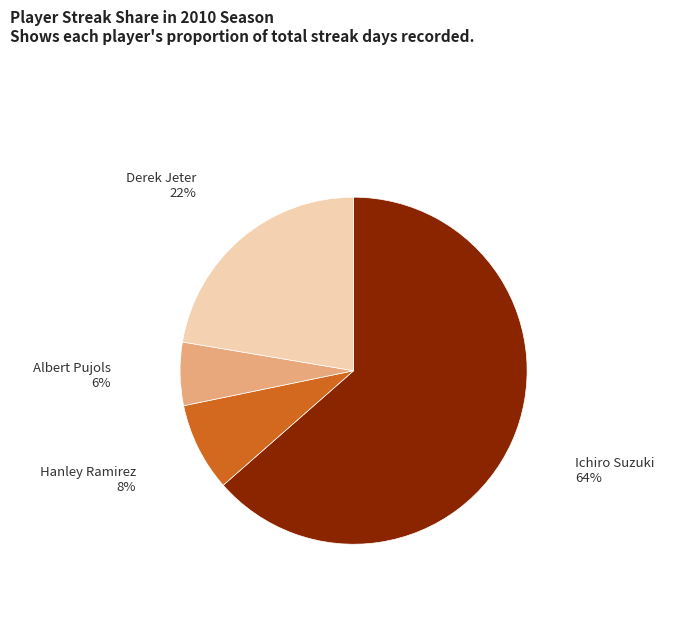

Is it true that Albert Pujols is 1% of the pie?

False